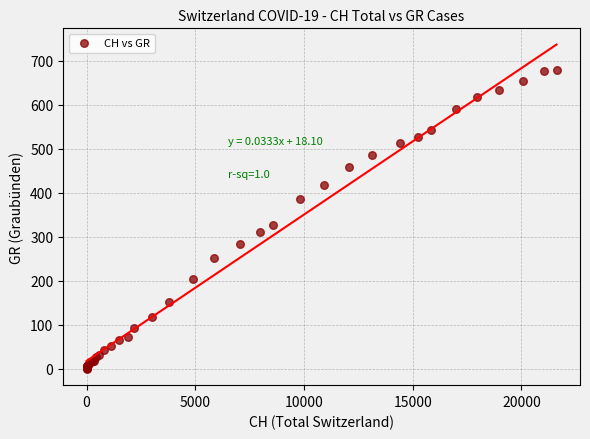

What Y value in the scatter plot is closest to 340?

327